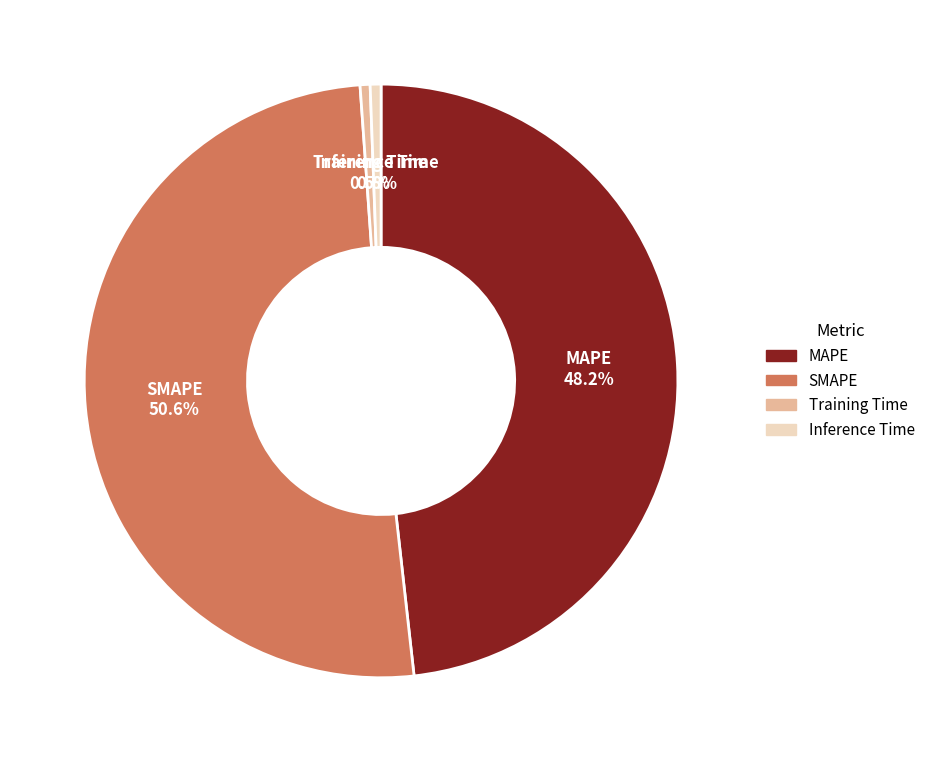

Between Inference Time and MAPE, which is larger?

MAPE